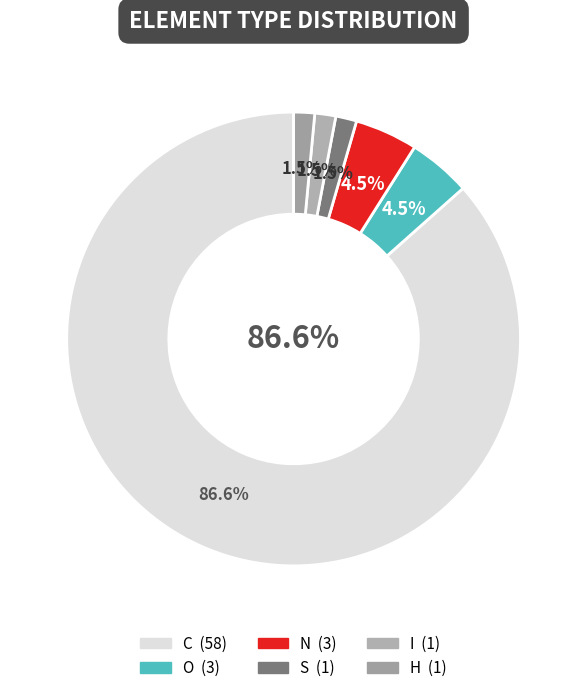

True or false: C accounts for 75% of the total.

False